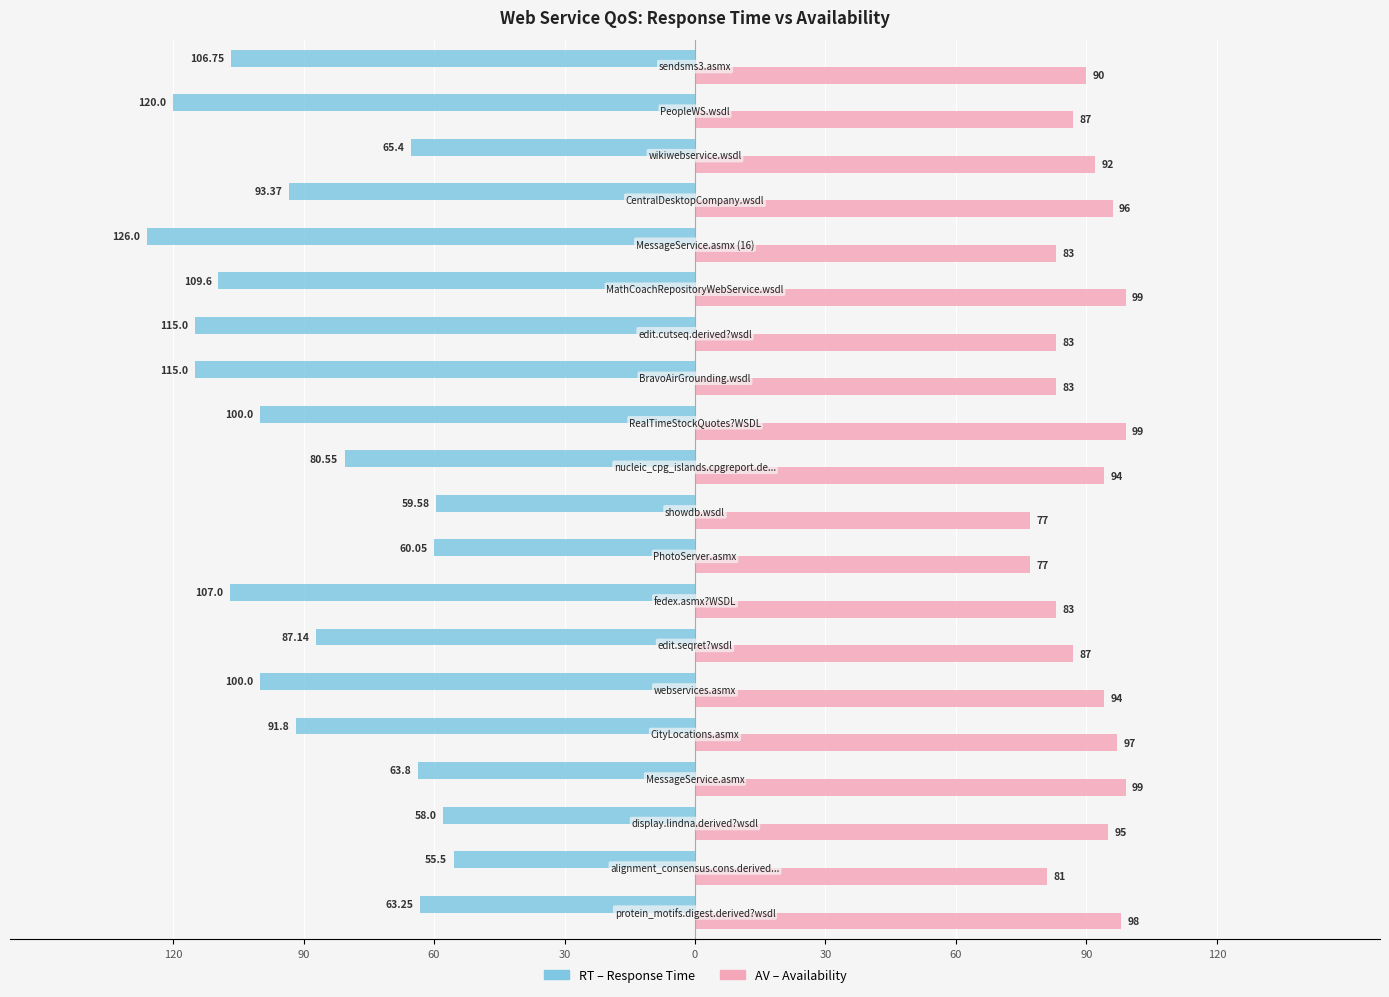

Are the bars grouped side by side (vs. stacked)?

Yes